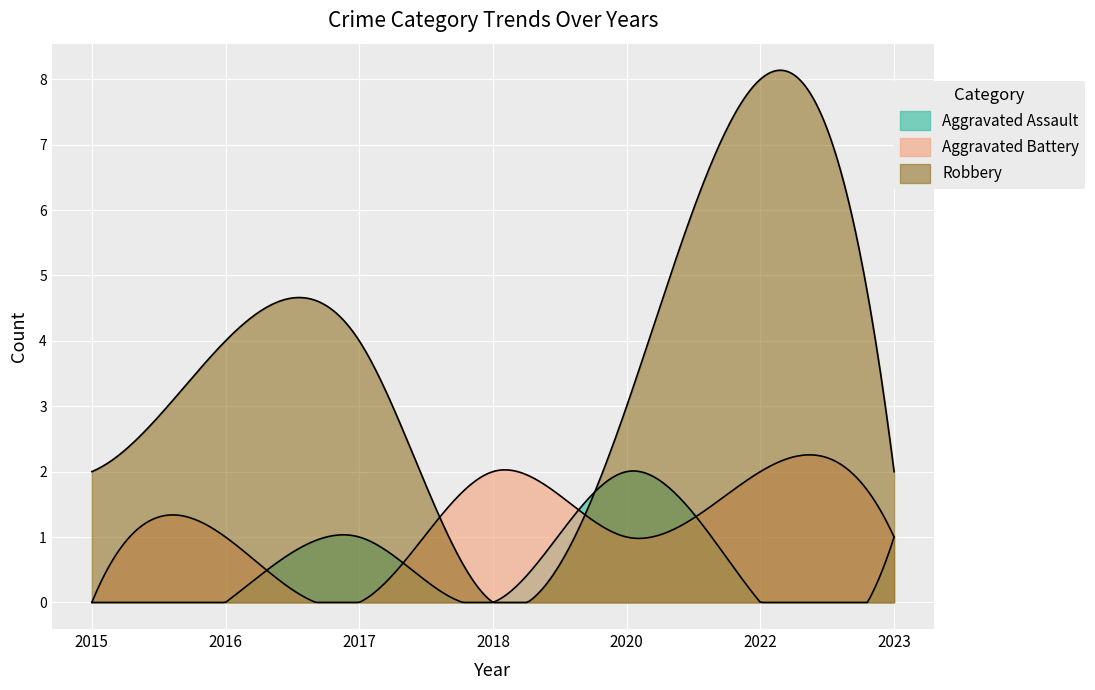

At which category does Aggravated Battery reach its first local valley?

2017